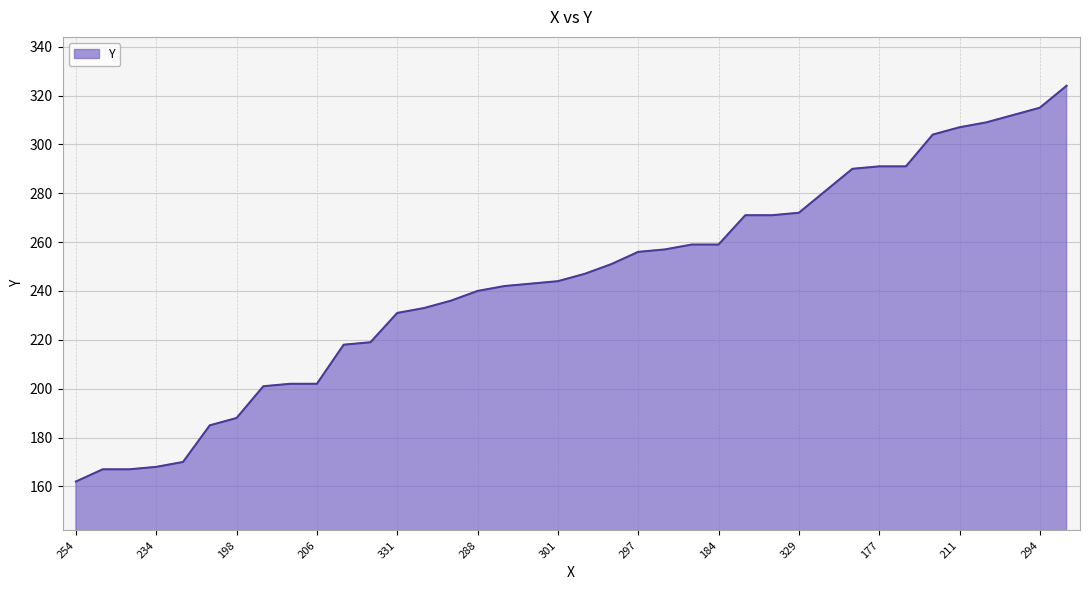

What is the greatest value displayed?

324